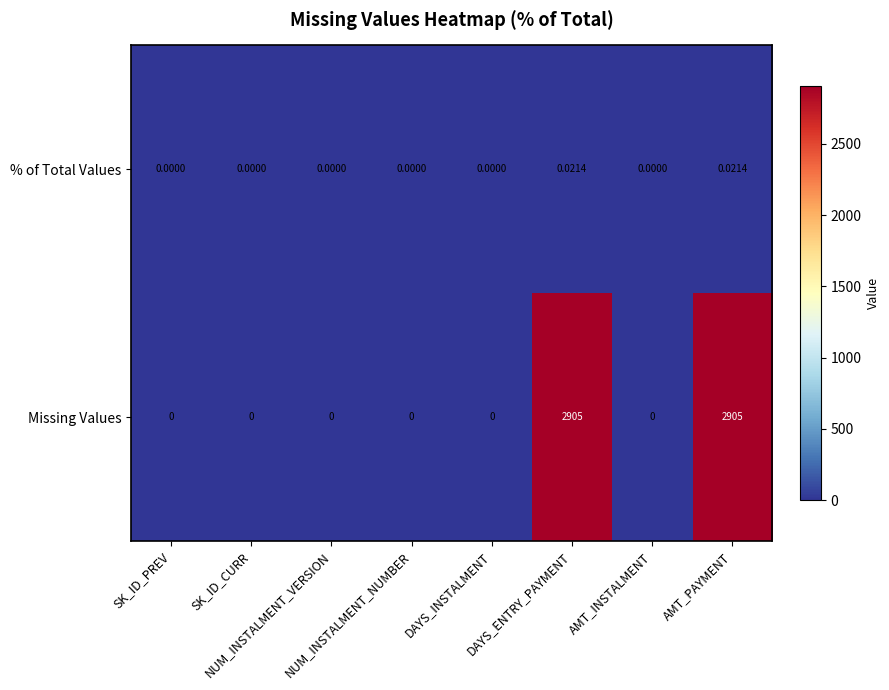

Which series changed the most between SK_ID_PREV and AMT_PAYMENT?

Missing Values